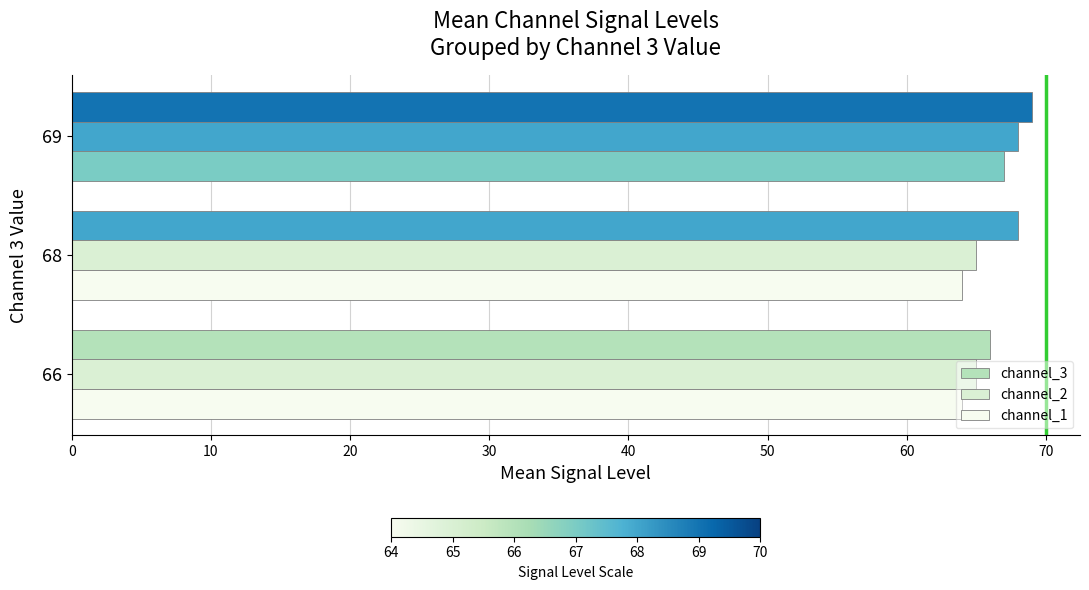

How many data points does each series have?

3